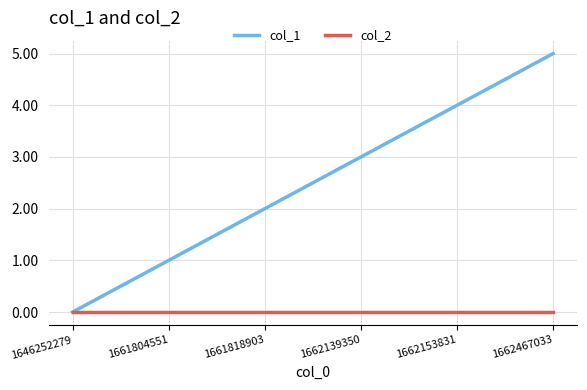

Does the chart have visible grid lines?

Yes